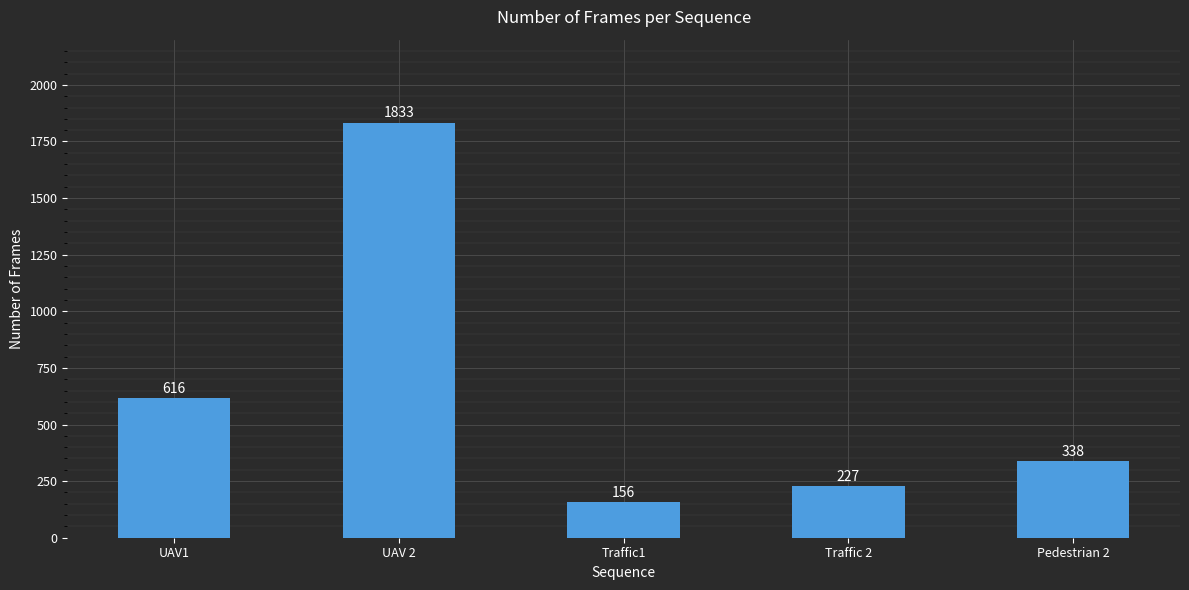

How many bars are there in total?

5